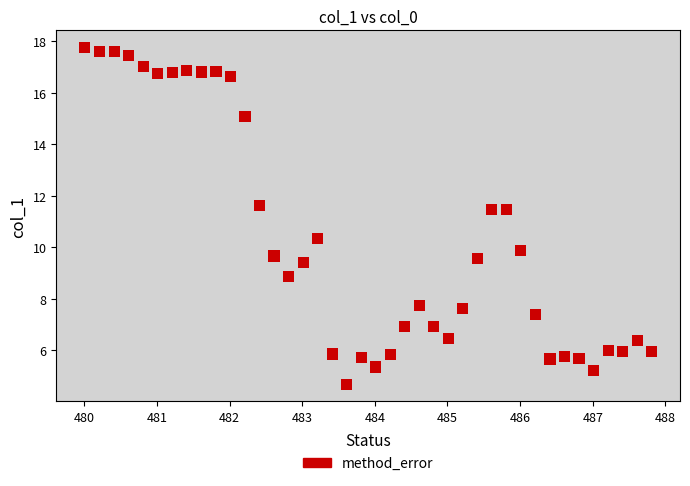

What is the range of X values (max minus min)?

7.8